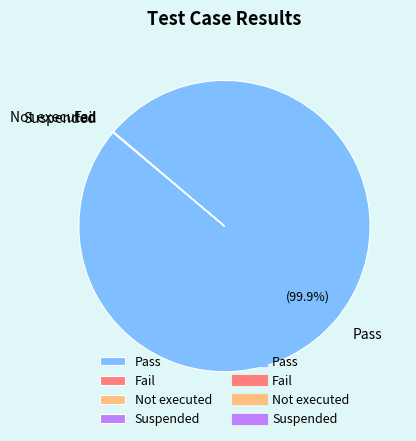

True or false: Pass accounts for 100% of the total.

True